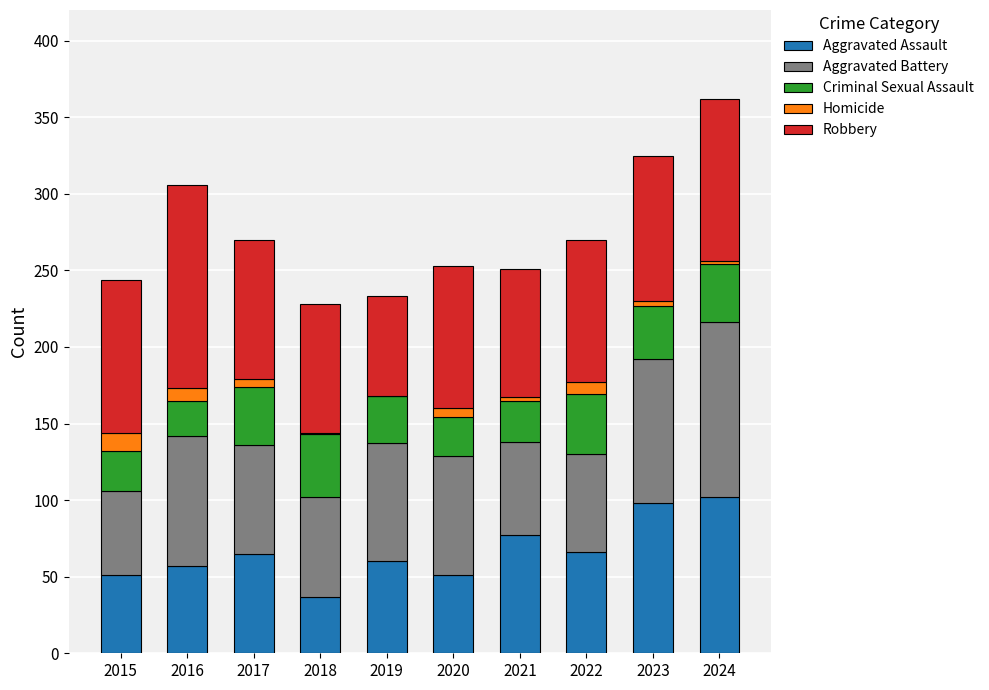

The value of Aggravated Assault at 2018 is 51. True or false?

False